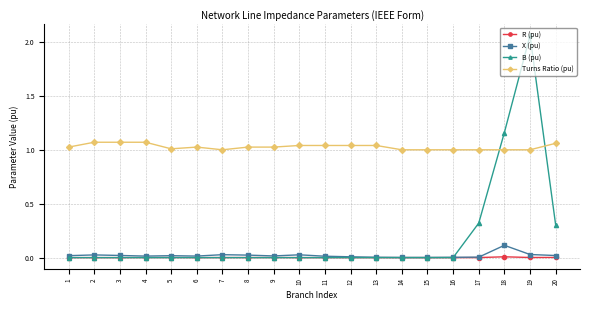

How many lines are shown in the chart?

4